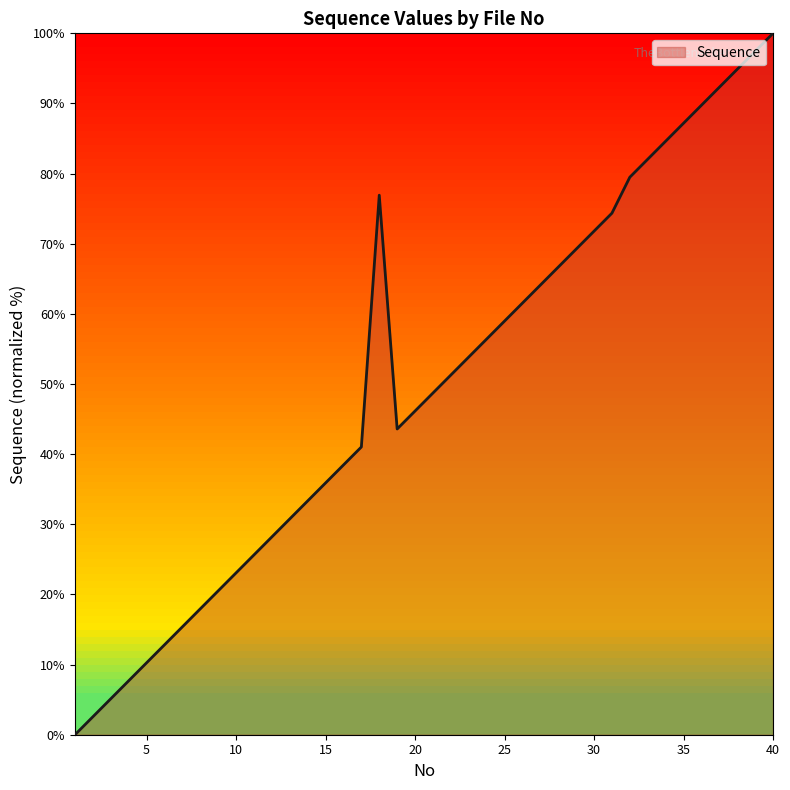

How many series are shown in this chart?

1